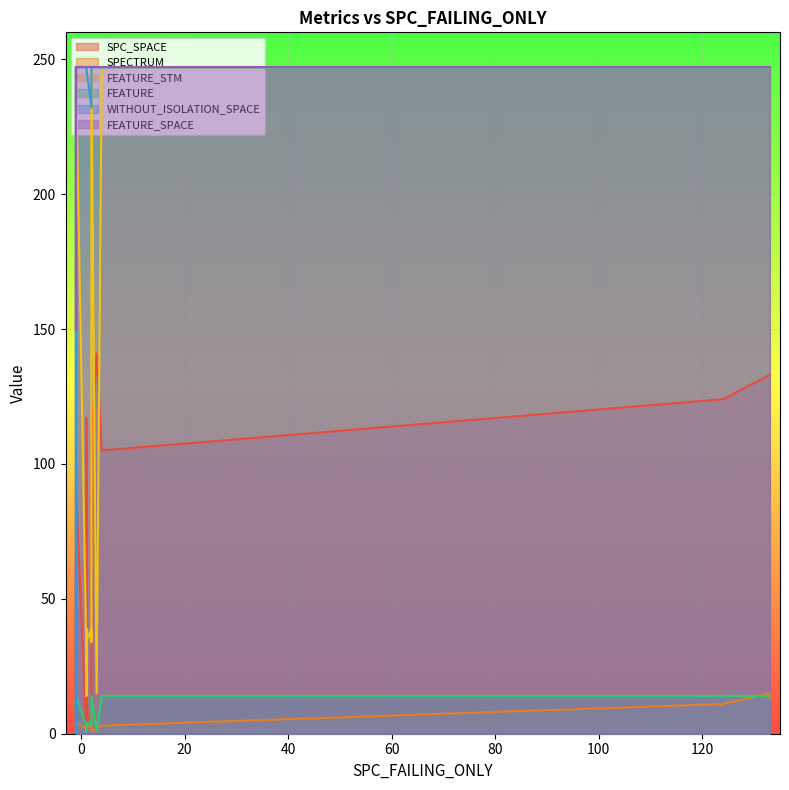

At how many categories does at least one series exceed 51?

22